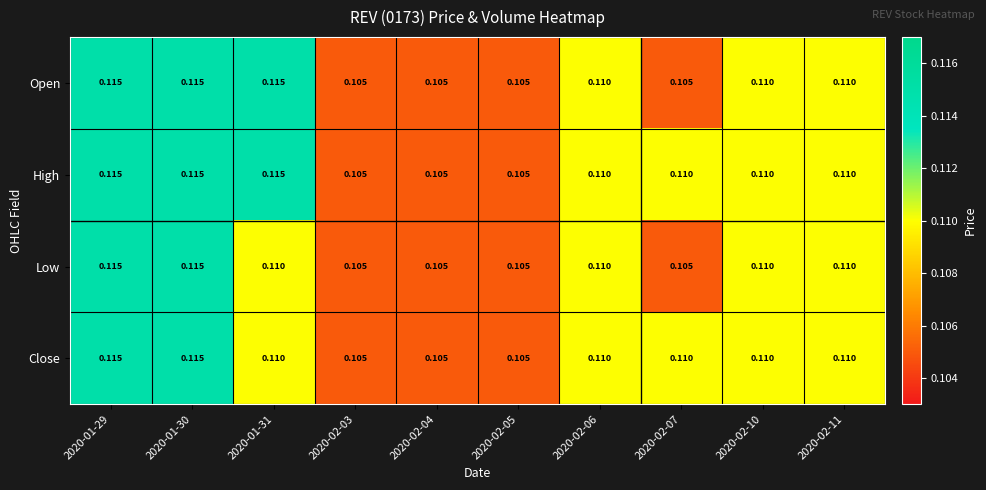

Which series has the largest total across all categories?

High